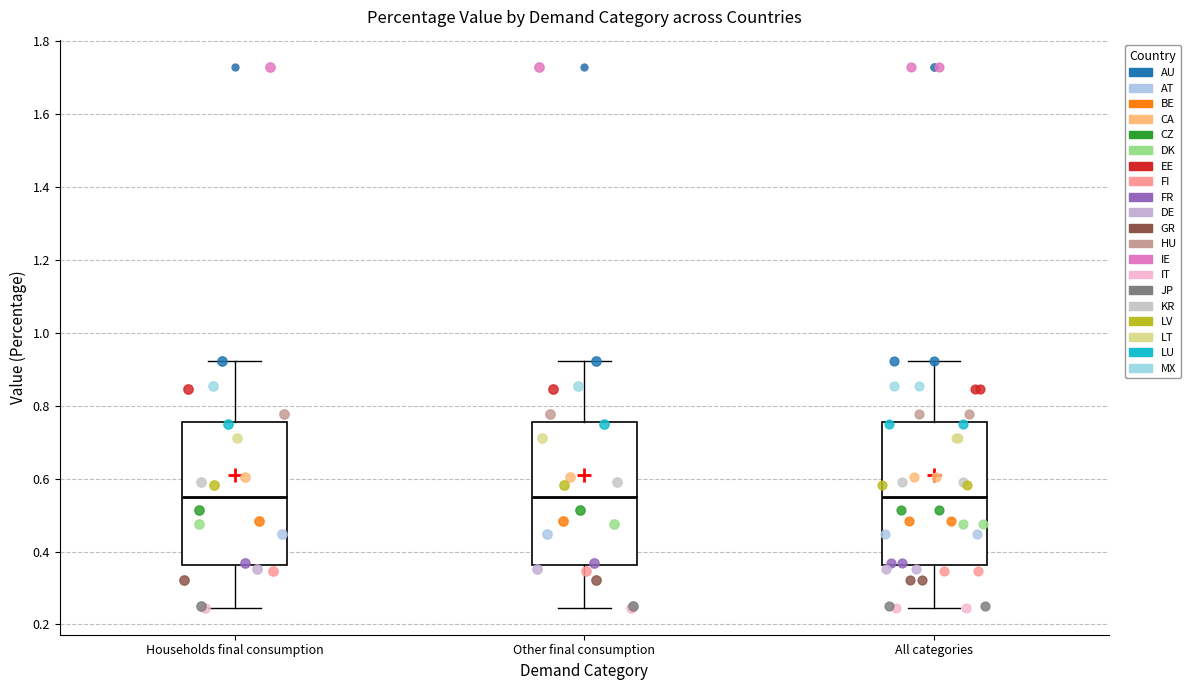

Reading left to right, read every box against the y-axis: the position of its median line, the range the box covers, and the ends of its whiskers. The values are not printed on the chart, so give them approximately, as read against the axis.

Households final consumption: median 0.54, box 0.36 to 0.76, whiskers 0.24 to 0.92
Other final consumption: median 0.54, box 0.36 to 0.76, whiskers 0.24 to 0.92
All categories: median 0.54, box 0.36 to 0.76, whiskers 0.24 to 0.92